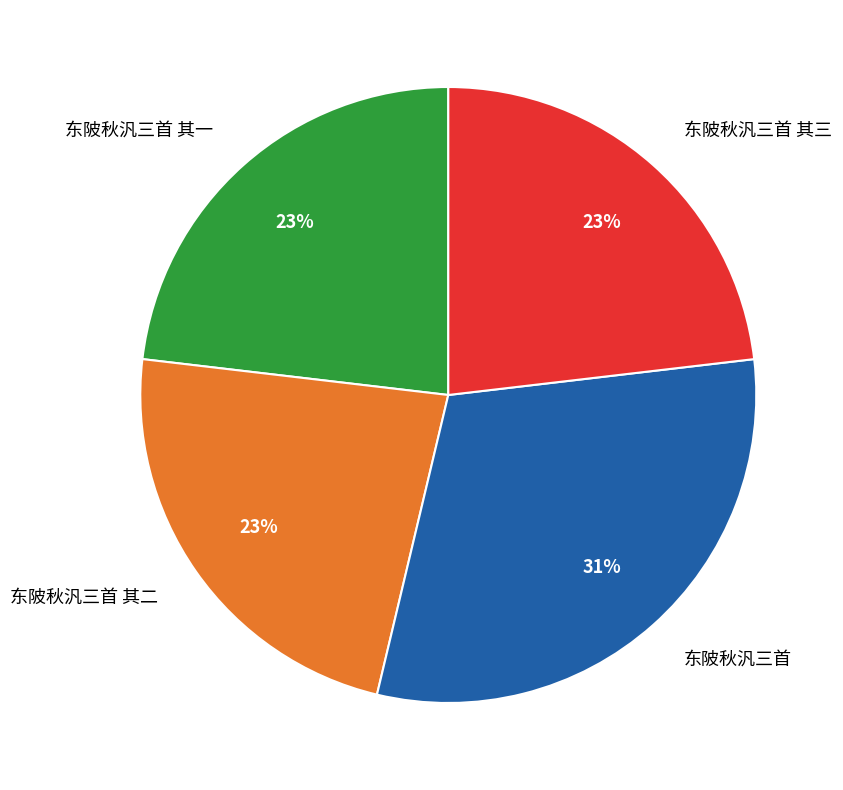

Count the number of slices in the pie.

4